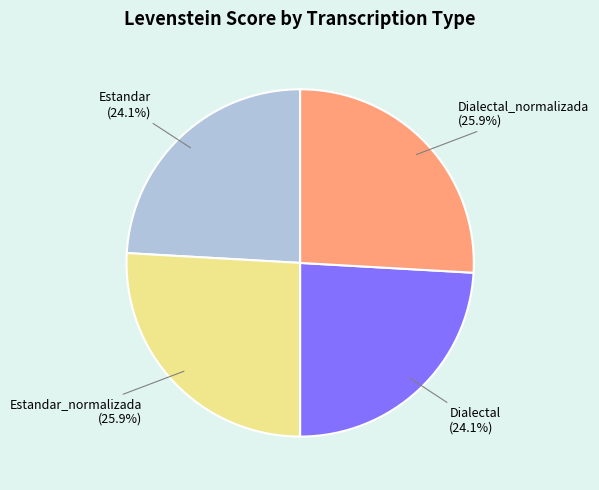

How much of the chart is everything except Estandar (24.1%)?

75.9%